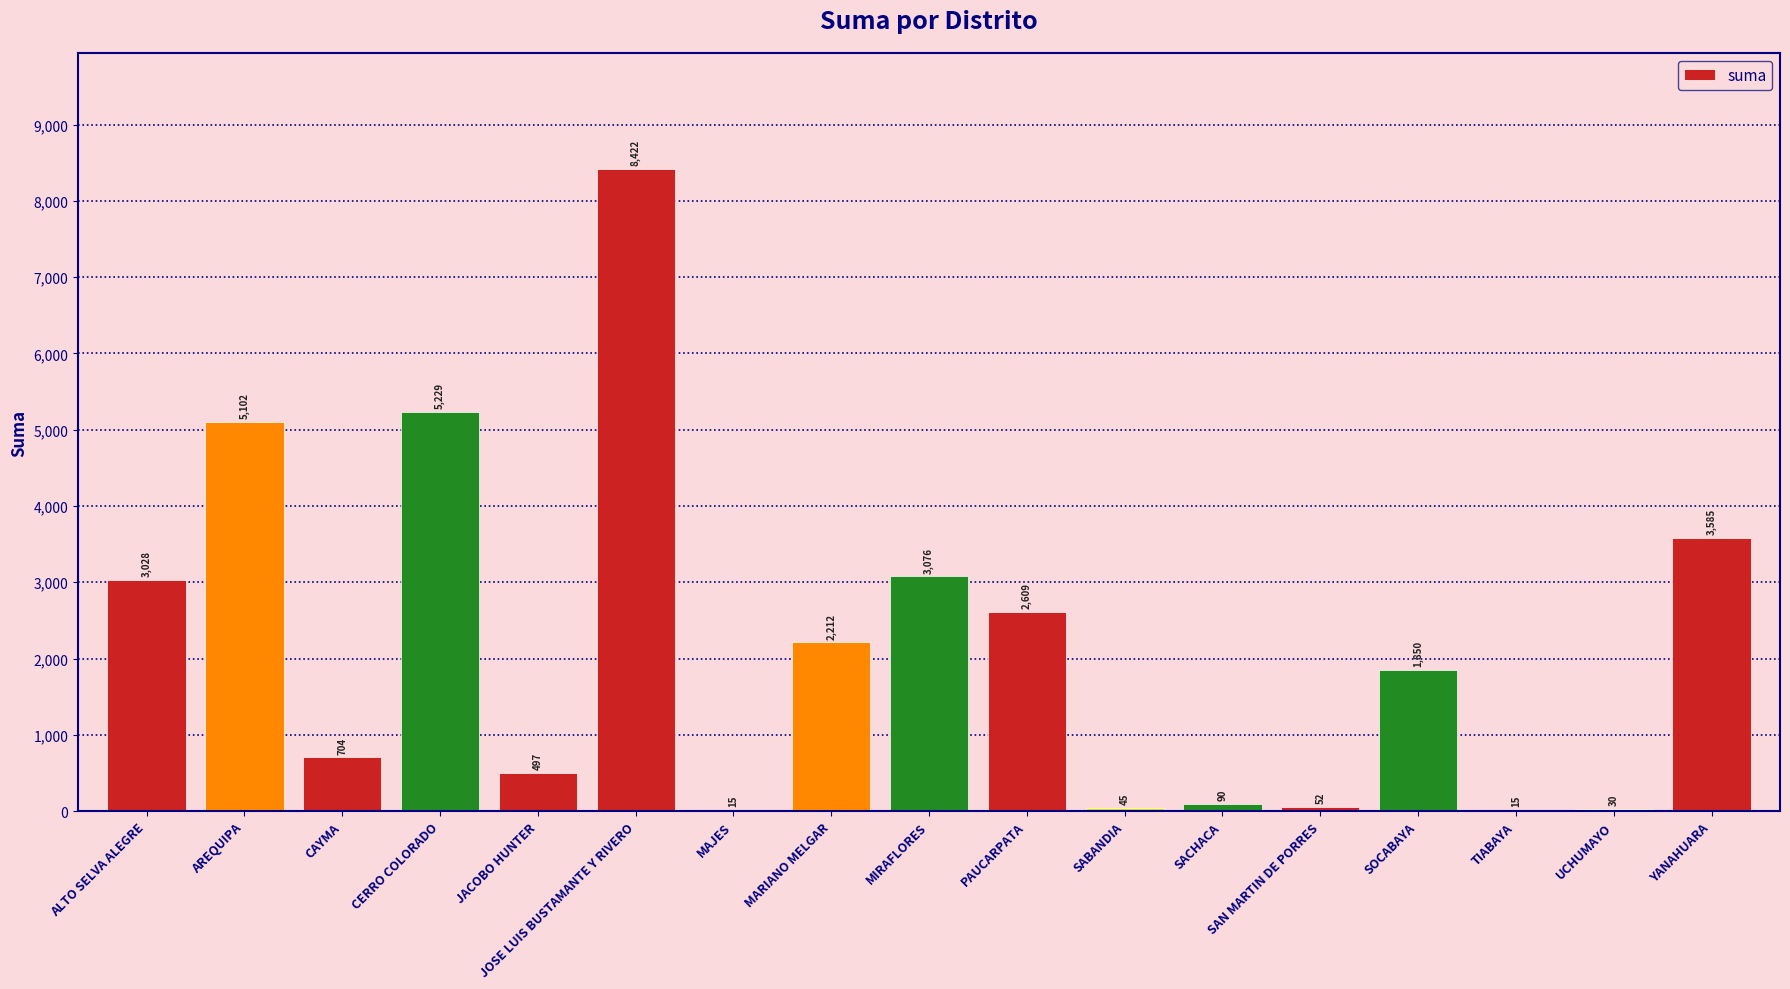

Are the bars grouped side by side (vs. stacked)?

No